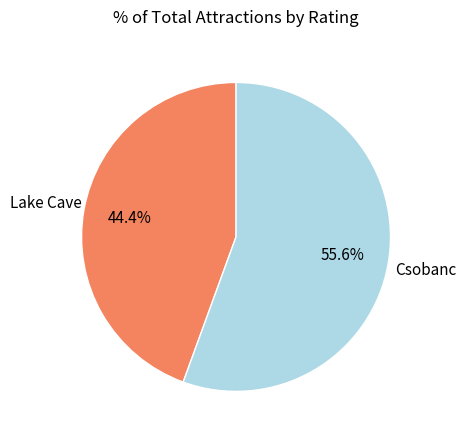

Between Csobanc and Lake Cave, which is larger?

Csobanc